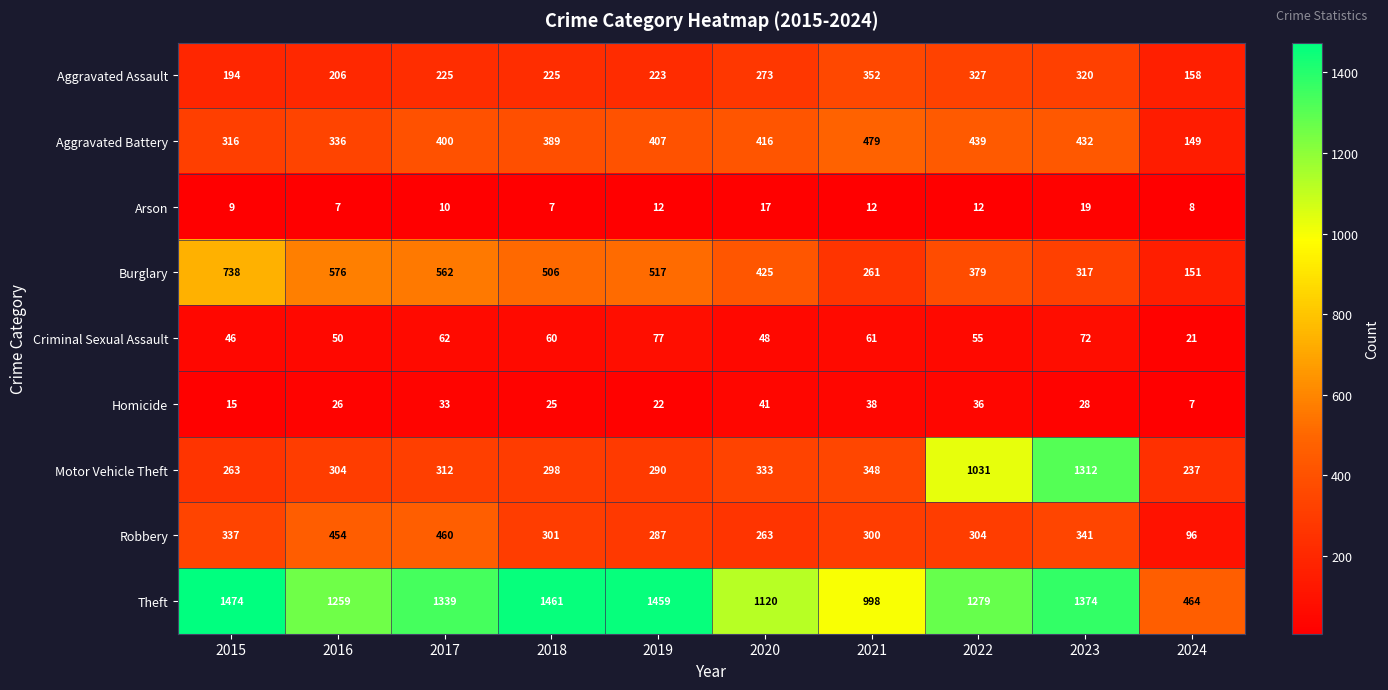

Where is Homicide nearest to the value 24?

2018